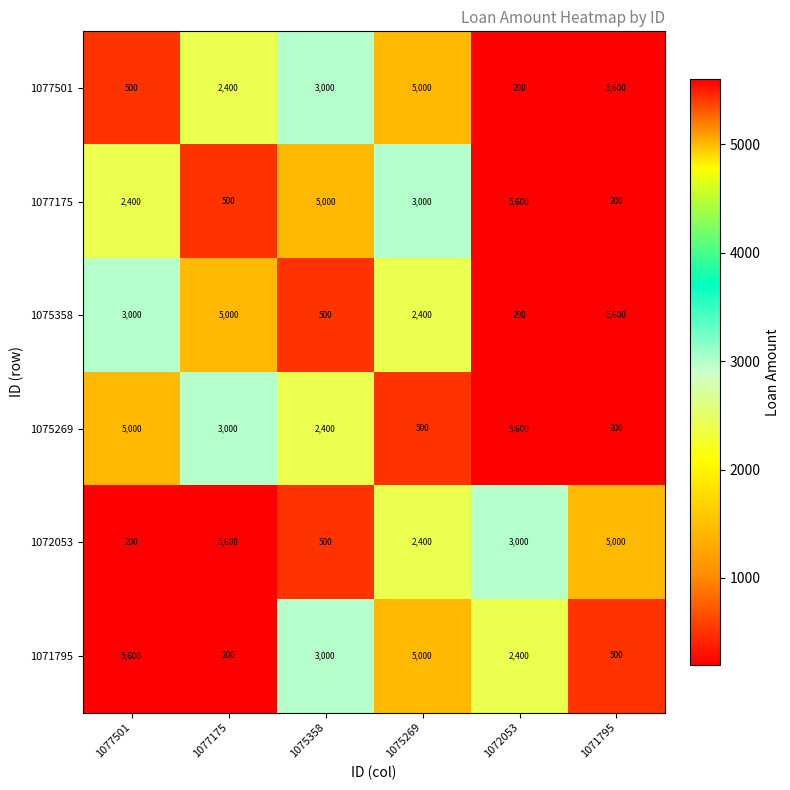

Is the value of 1075269 at 1072053 greater than the value of 1077501 at 1077501?

Yes